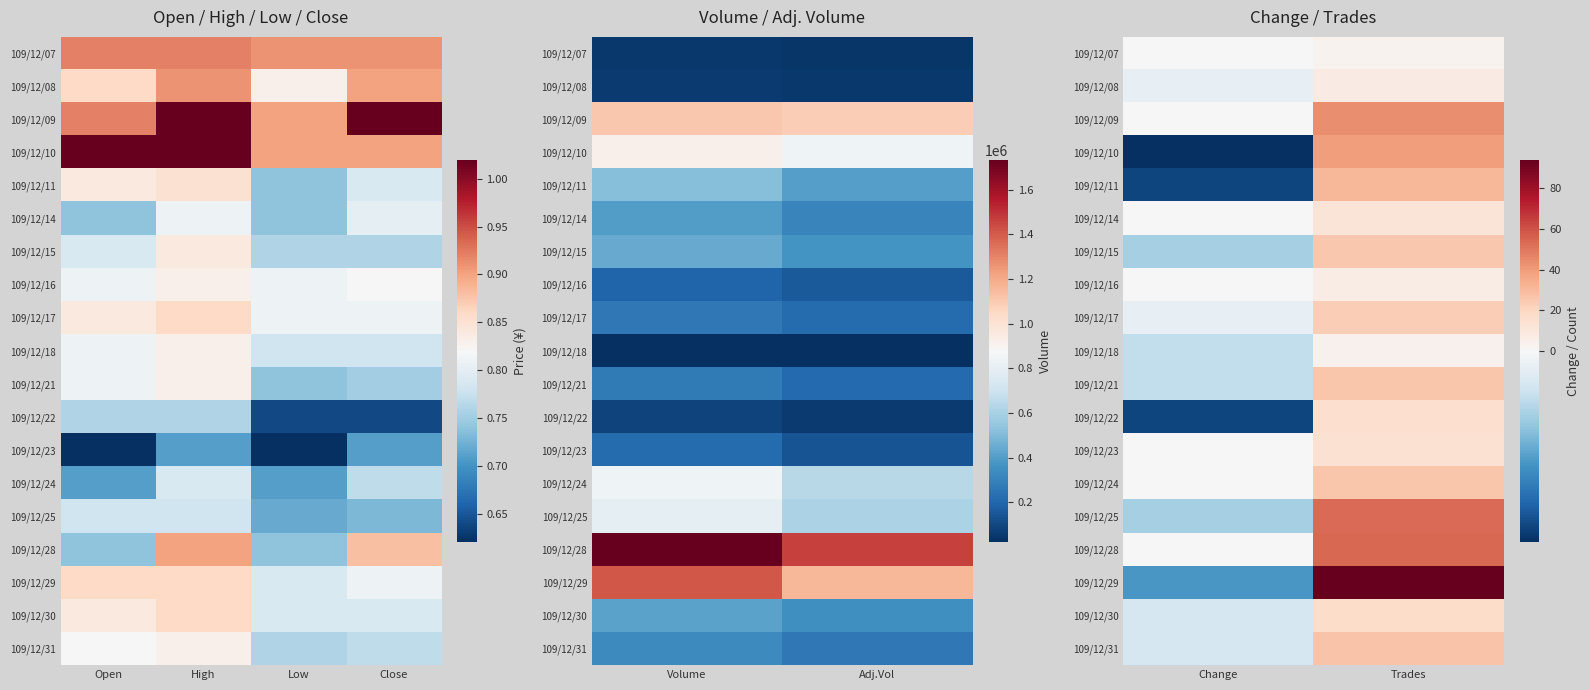

At which category is the sum across all series the highest?

Trades